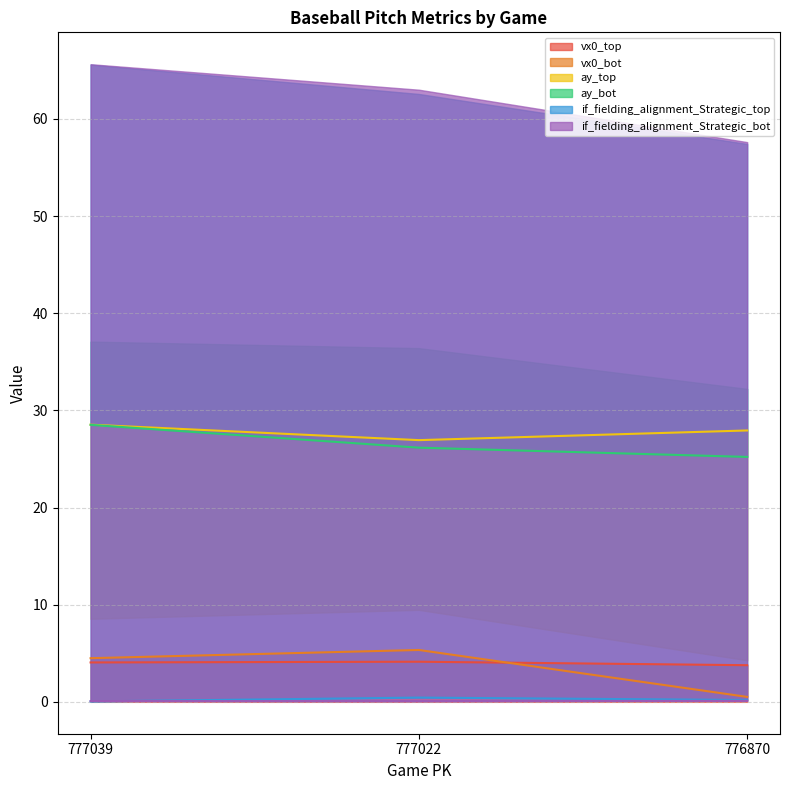

At which label does vx0_bot reach its peak?

777022